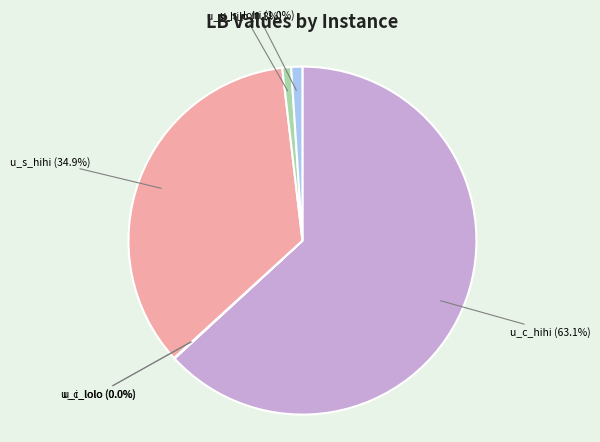

Does any single category account for the majority?

Yes